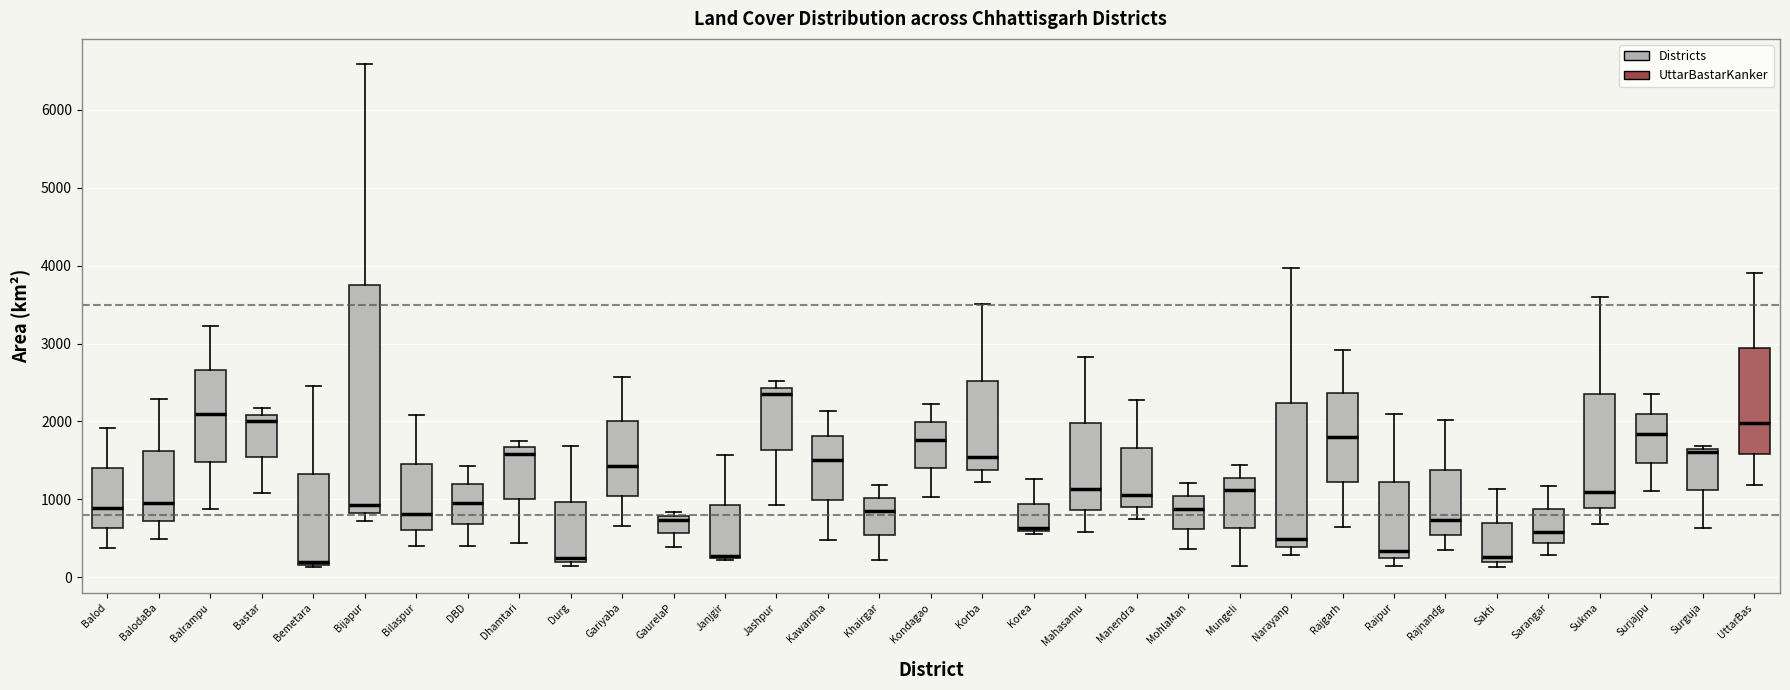

Reading left to right, transcribe this box plot: for each box, give where its median line is, the range the box spans, and where its two whiskers end, as read against the y-axis. The values are not printed on the chart, so give them approximately, as read against the axis.

Balod: median 900, box 600 to 1400, whiskers 400 to 1900
BalodaBa: median 1000, box 700 to 1600, whiskers 500 to 2300
Balrampu: median 2100, box 1500 to 2700, whiskers 900 to 3200
Bastar: median 2000, box 1500 to 2100, whiskers 1100 to 2200
Bemetara: median 200 (just above the box's lower edge), box 200 to 1300, whiskers 100 to 2400
Bijapur: median 900, box 800 to 3800, whiskers 700 to 6600
Bilaspur: median 800, box 600 to 1500, whiskers 400 to 2100
DBD: median 1000, box 700 to 1200, whiskers 400 to 1400
Dhamtari: median 1600, box 1000 to 1700, whiskers 400 to 1800
Durg: median 200 (just above the box's lower edge), box 200 to 1000, whiskers 100 to 1700
Gariyaba: median 1400, box 1000 to 2000, whiskers 700 to 2600
GaurelaP: median 700, box 600 to 800, whiskers 400 to 800 (just above the box's upper edge)
Janjgir: median 300 (drawn on the box's lower edge), box 200 to 900, whiskers 200 to 1600
Jashpur: median 2300, box 1600 to 2400, whiskers 900 to 2500
Kawardha: median 1500, box 1000 to 1800, whiskers 500 to 2100
Khairgar: median 800, box 500 to 1000, whiskers 200 to 1200
Kondagao: median 1800, box 1400 to 2000, whiskers 1000 to 2200
Korba: median 1500, box 1400 to 2500, whiskers 1200 to 3500
Korea: median 600 (just above the box's lower edge), box 600 to 900, whiskers 600 (just below the box's lower edge) to 1300
Mahasamu: median 1100, box 900 to 2000, whiskers 600 to 2800
Manendra: median 1000, box 900 to 1700, whiskers 800 to 2300
MohlaMan: median 900, box 600 to 1000, whiskers 400 to 1200
Mungeli: median 1100, box 600 to 1300, whiskers 100 to 1400
Narayanp: median 500, box 400 to 2200, whiskers 300 to 4000
Rajgarh: median 1800, box 1200 to 2400, whiskers 600 to 2900
Raipur: median 300, box 200 to 1200, whiskers 100 to 2100
Rajnandg: median 700, box 500 to 1400, whiskers 400 to 2000
Sakti: median 300, box 200 to 700, whiskers 100 to 1100
Sarangar: median 600, box 400 to 900, whiskers 300 to 1200
Sukma: median 1100, box 900 to 2300, whiskers 700 to 3600
Surjajpu: median 1800, box 1500 to 2100, whiskers 1100 to 2400
Surguja: median 1600 (just below the box's upper edge), box 1100 to 1600, whiskers 600 to 1700
UttarBas: median 2000, box 1600 to 2900, whiskers 1200 to 3900